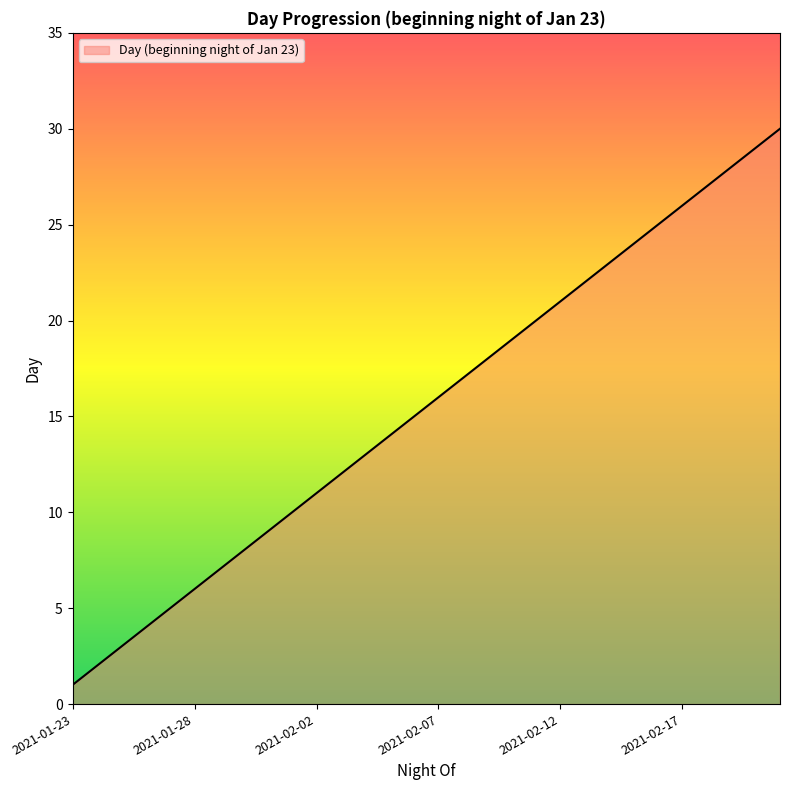

What is the greatest value displayed?

30